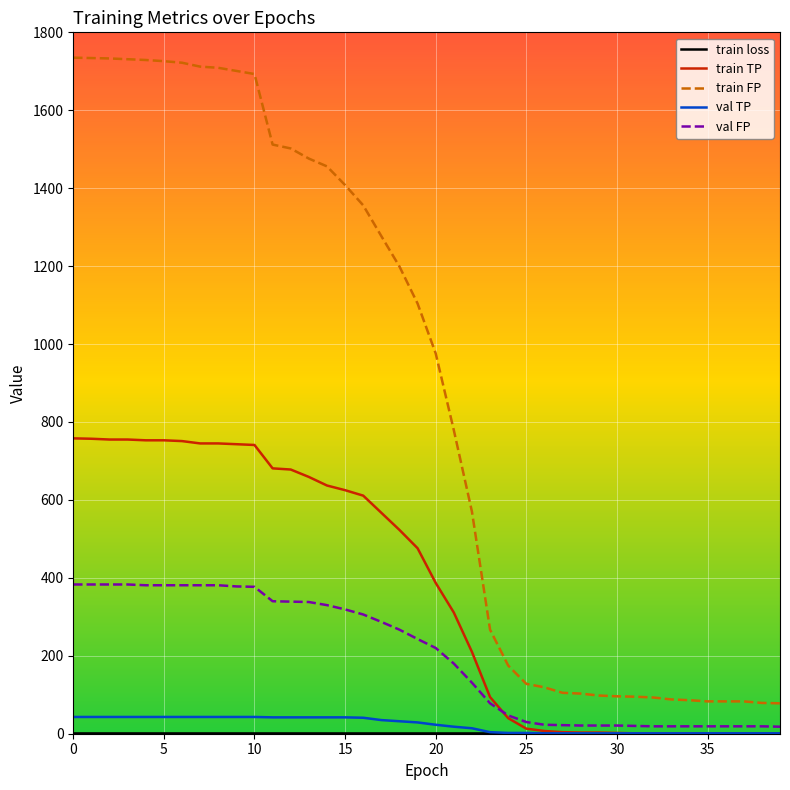

What is the maximum value for train TP?

758.0